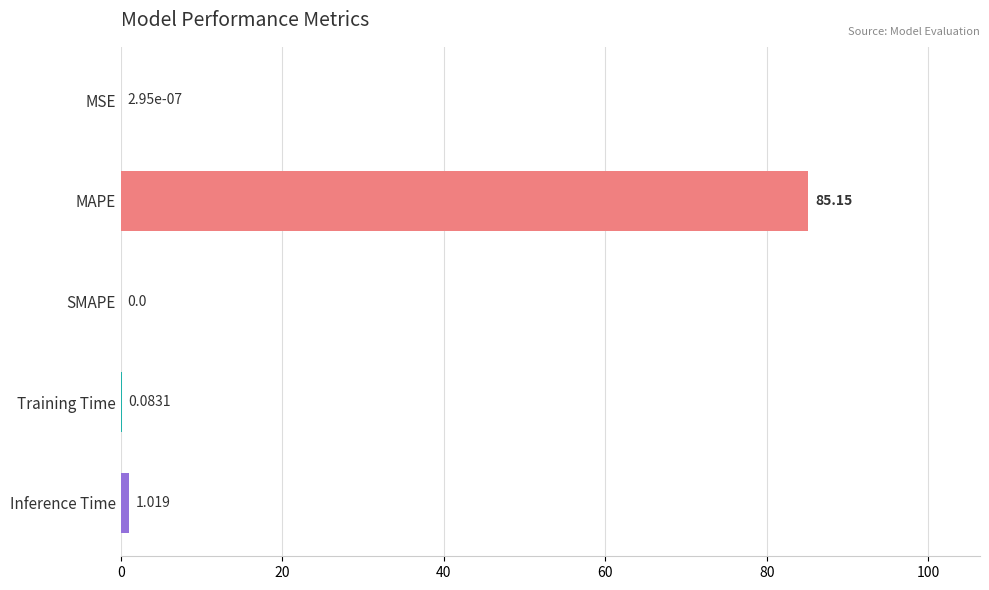

Which has a higher value, MAPE or Inference Time?

MAPE